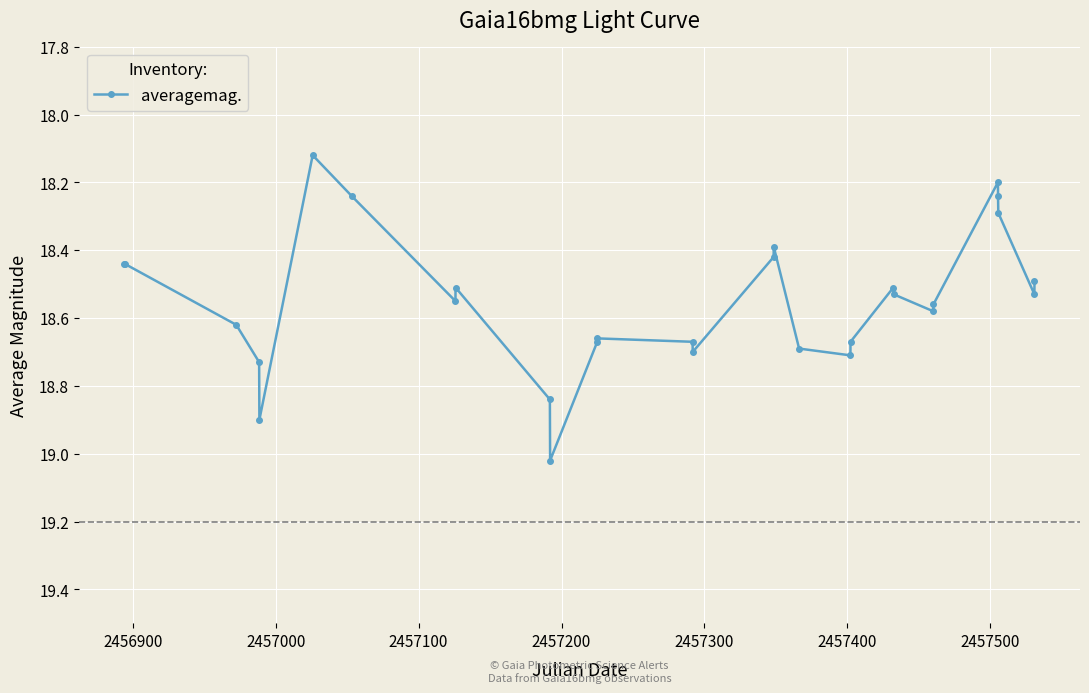

What is the difference between the maximum and minimum values?

0.9